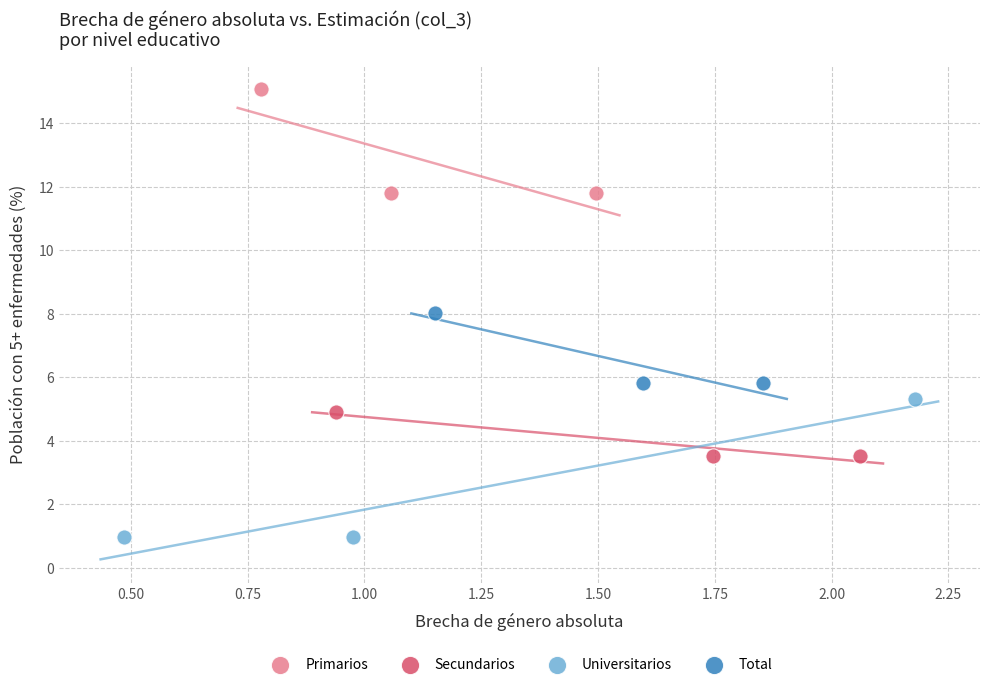

Which series contains the highest Y value?

Primarios